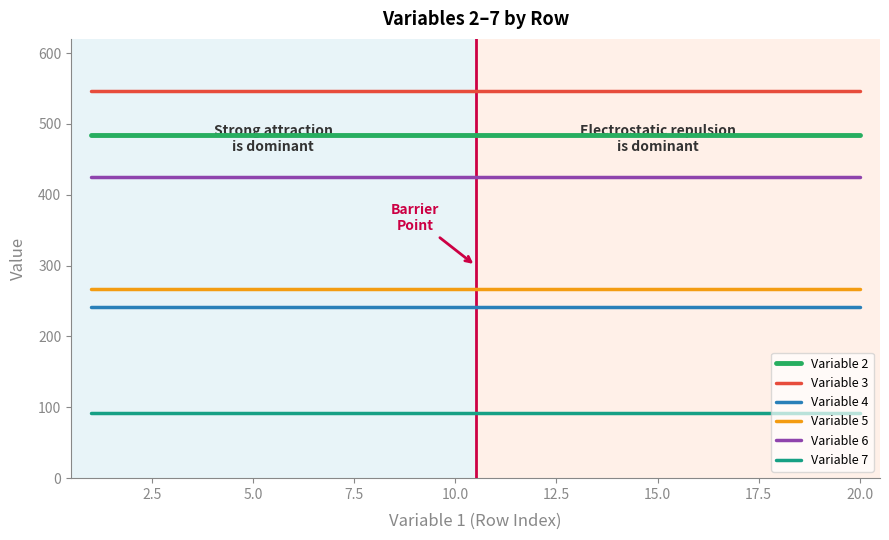

List the series in order of their peak value, lowest first.

Variable 7, Variable 4, Variable 5, Variable 6, Variable 2, Variable 3